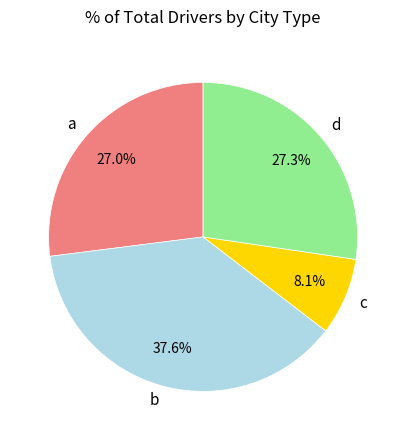

Between c and b, which is larger?

b